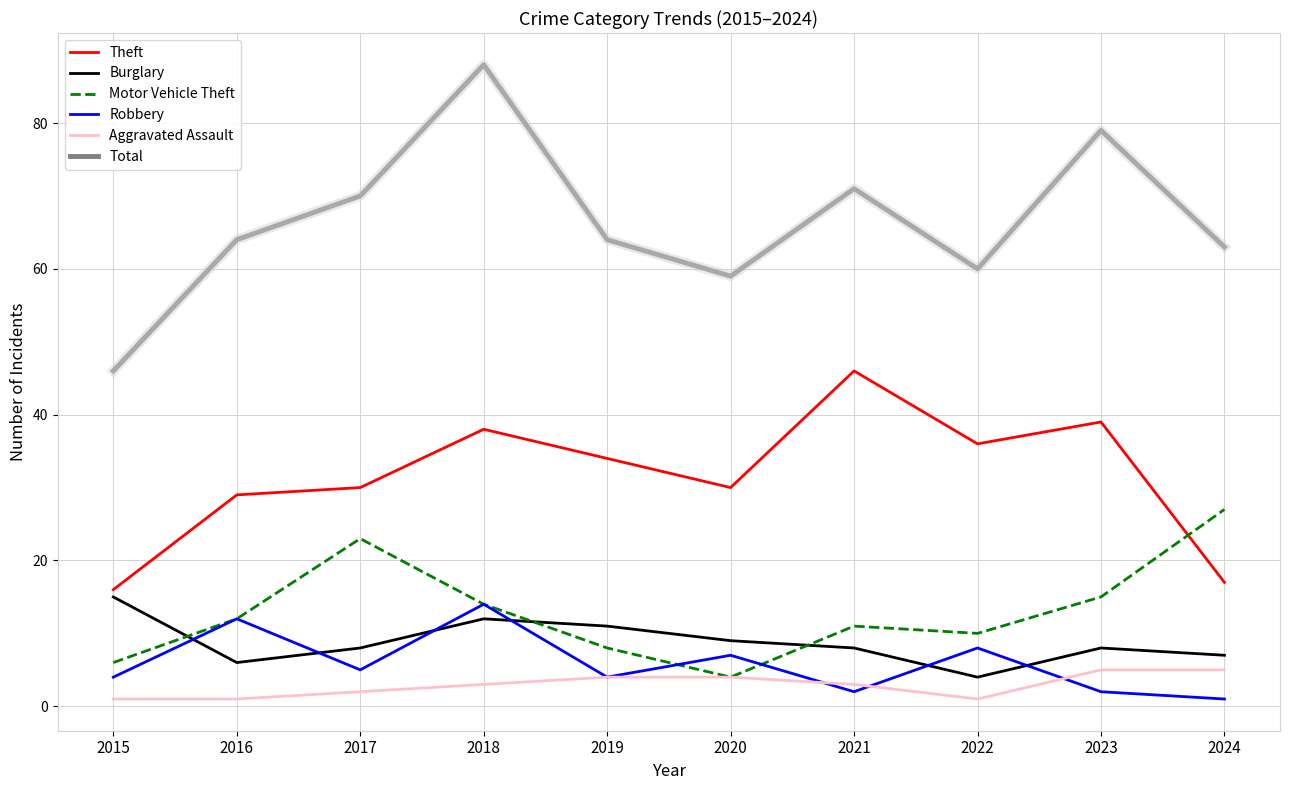

What is the approximate value of Aggravated Assault at 2019?

4